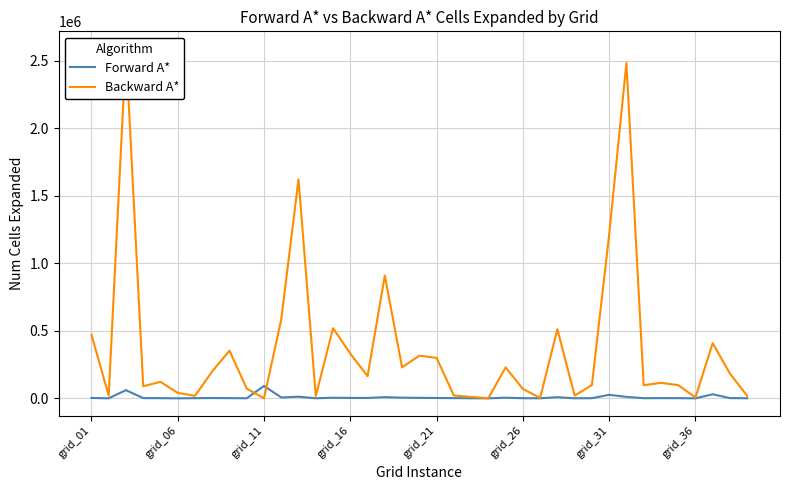

What are all the series names shown in the legend?

Forward A*, Backward A*